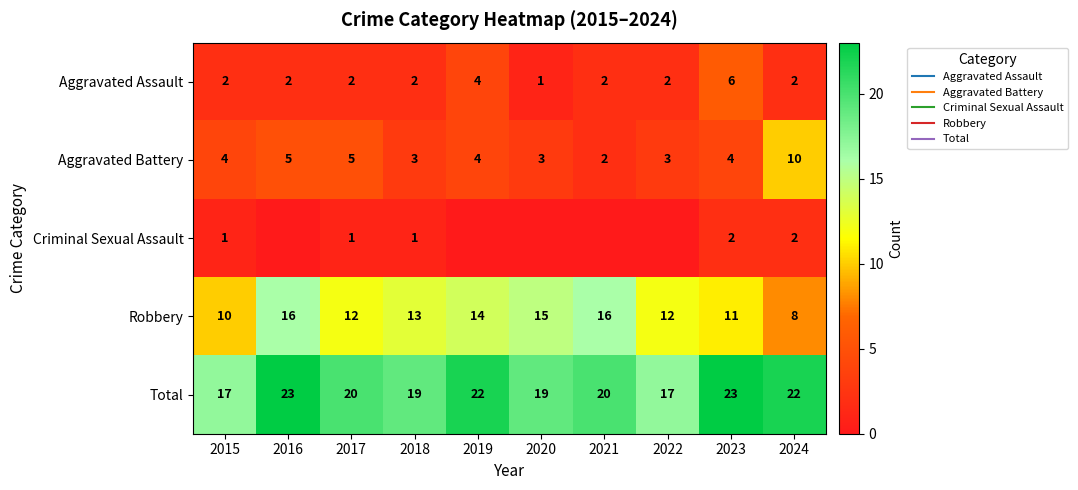

At which label does Criminal Sexual Assault reach its peak?

2023